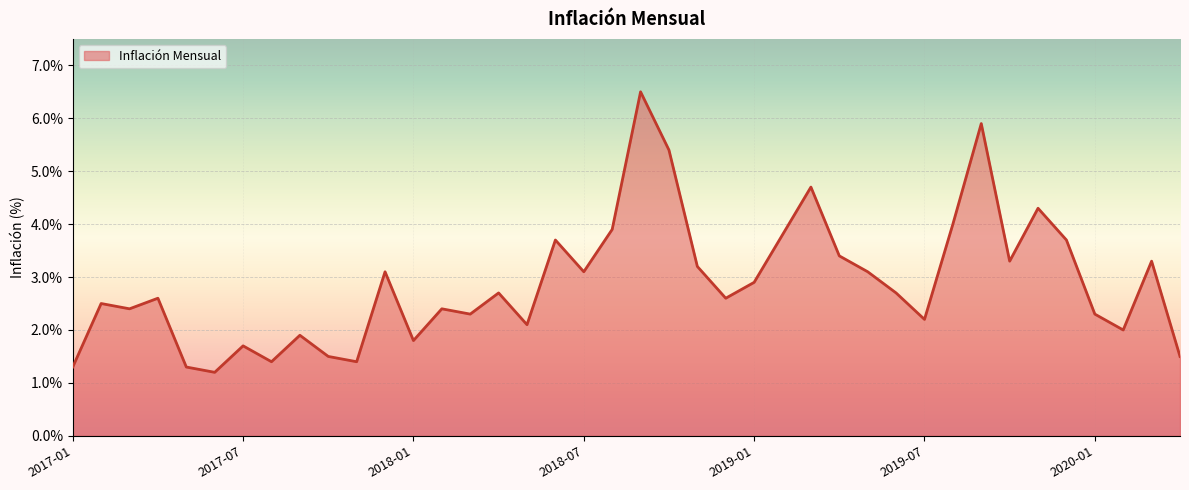

Count the number of values greater than 2.

29